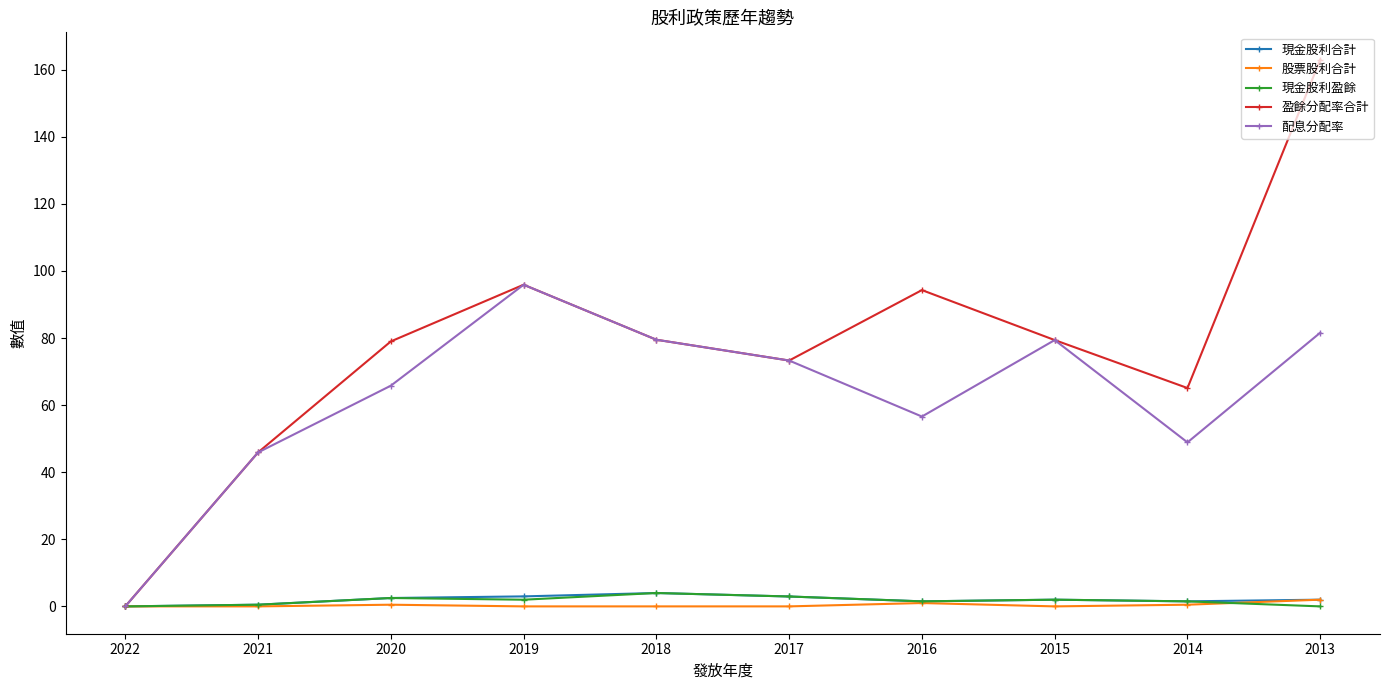

How many interior local peaks does the 配息分配率 series have?

2